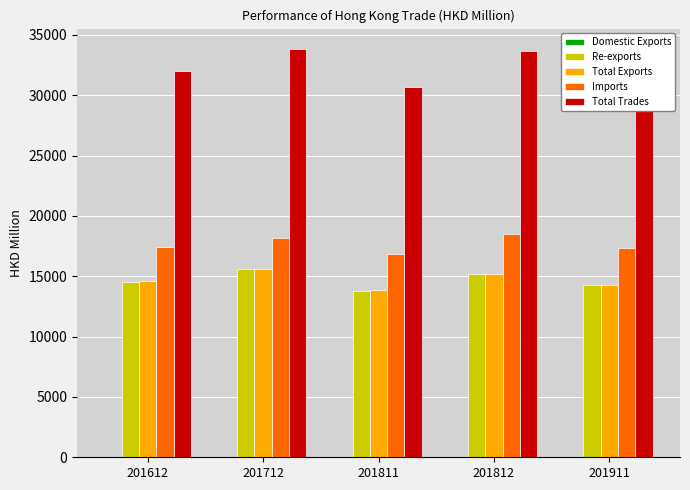

What is the sum of the Imports values at 201612 and 201812?

35874.6